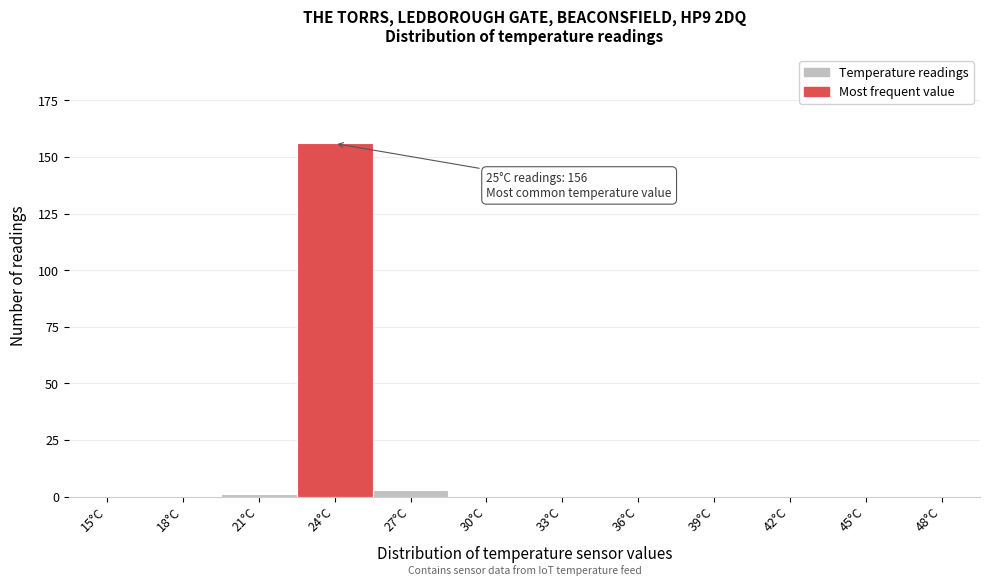

Reading left to right, transcribe all the data shown in this chart.

15°C=0	18°C=0	21°C=1	24°C=156	27°C=3	30°C=0	33°C=0	36°C=0	39°C=0	42°C=0	45°C=0	48°C=0